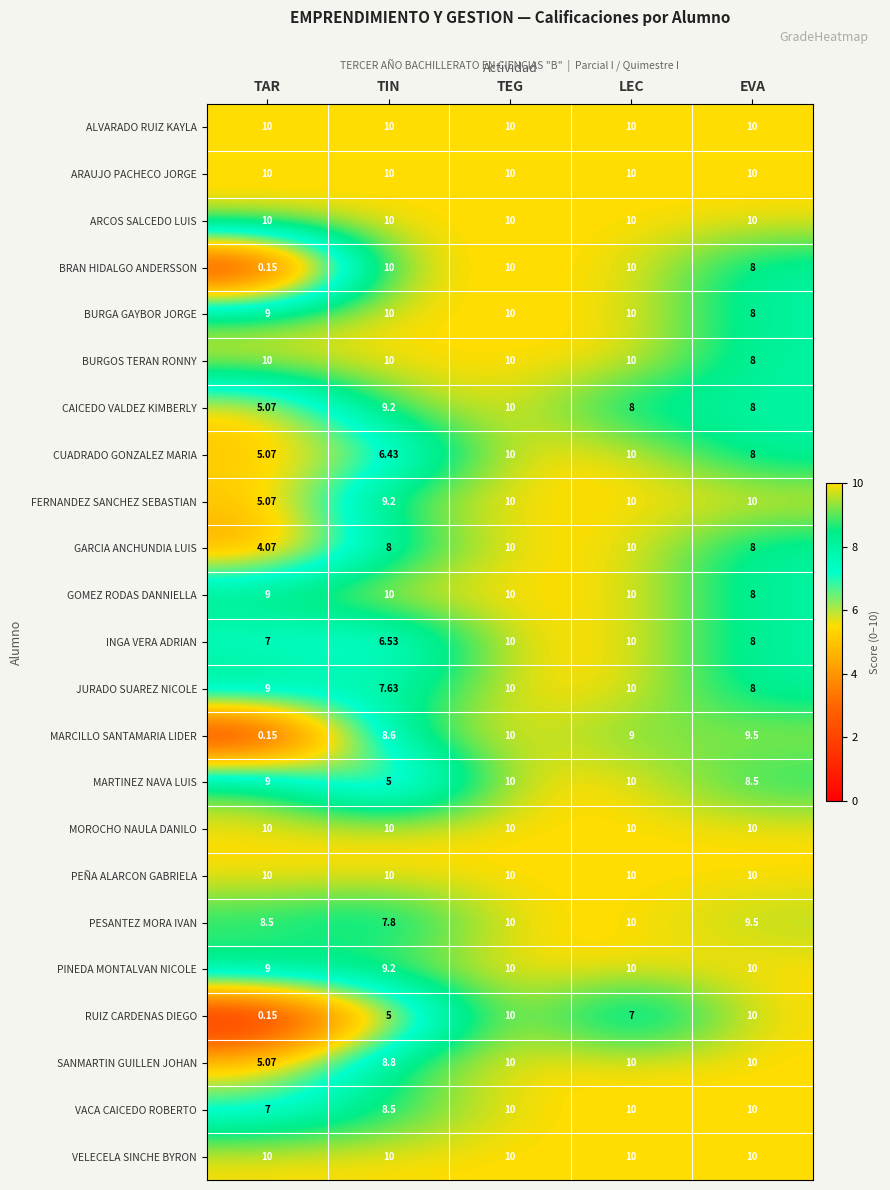

At which label is INGA VERA ADRIAN closest to 8?

EVA